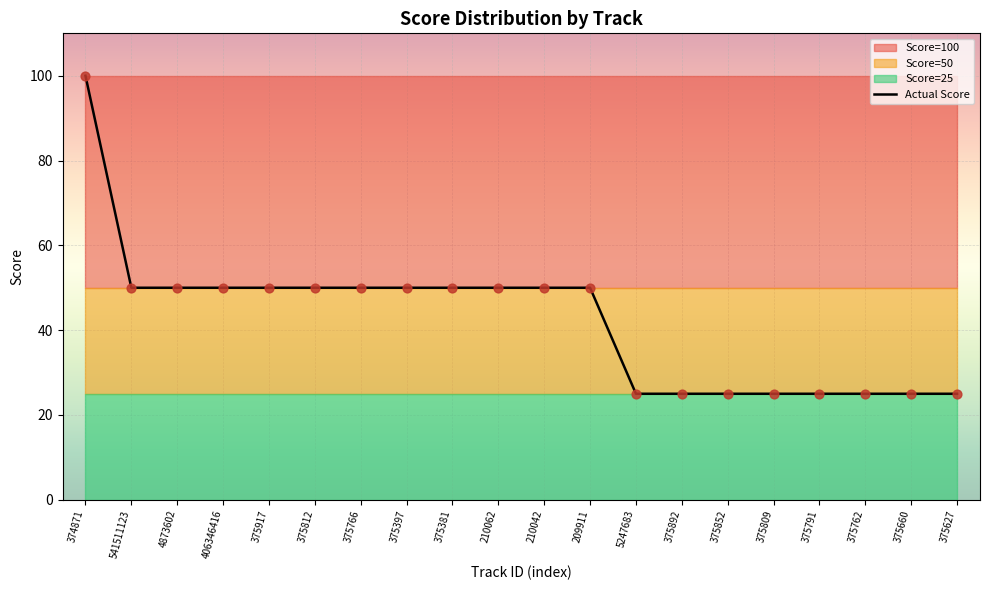

Approximately how many times larger is the value at 374871 compared to 375892?

4.0